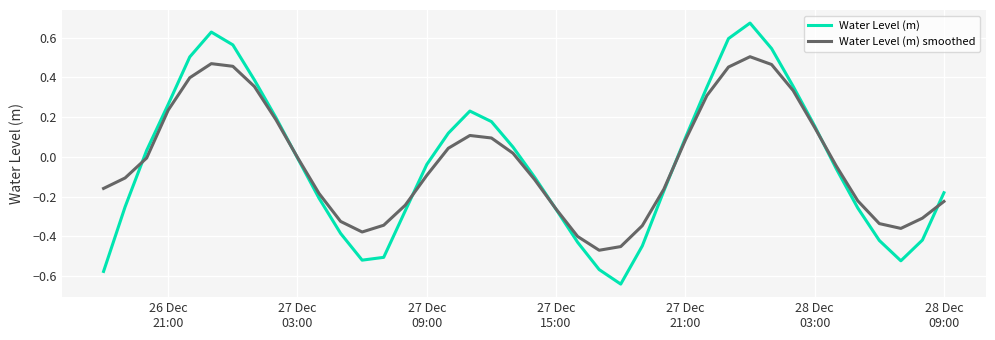

Rank the series by their maximum value, from lowest to highest.

Water Level (m) smoothed, Water Level (m)